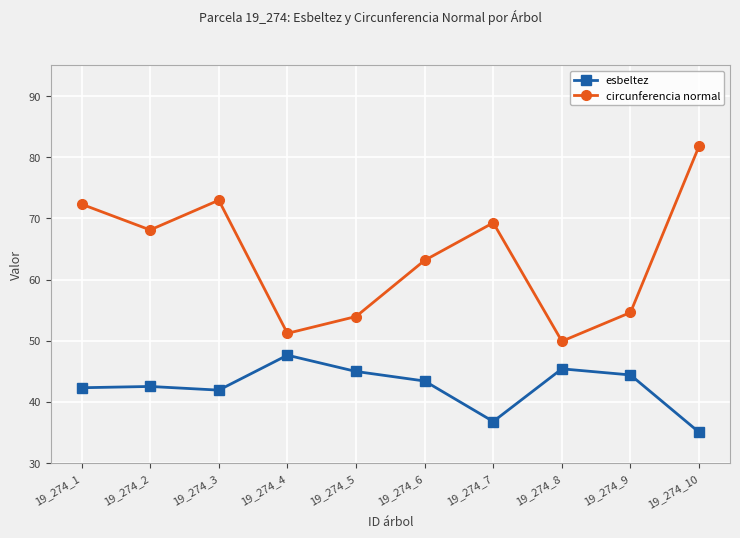

At which label does esbeltez reach its peak?

19_274_4